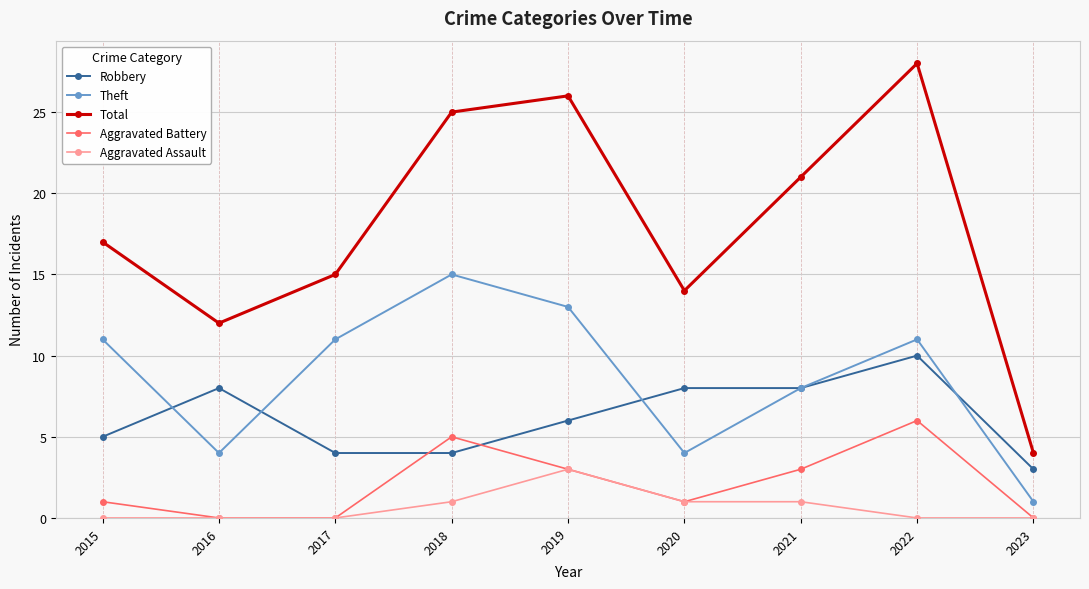

Which series has the largest total across all categories?

Total